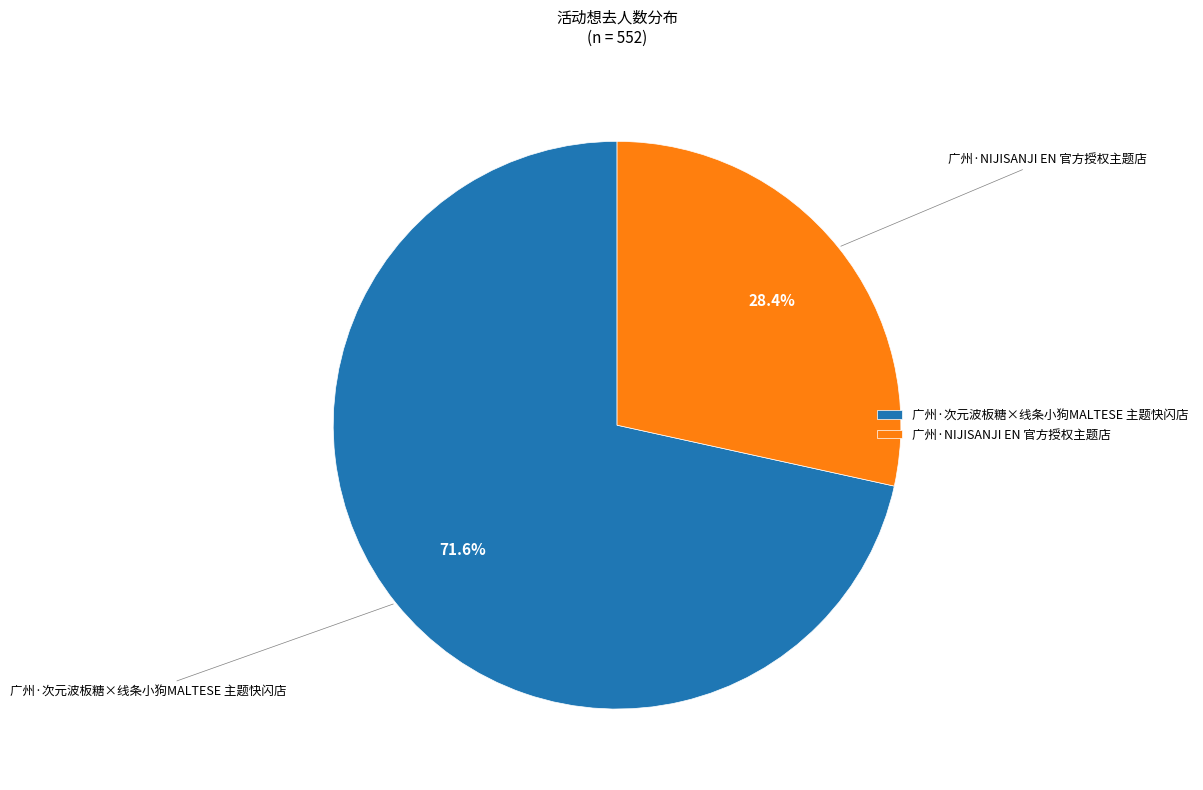

The 广州·NIJISANJI EN 官方授权主题店 slice represents 28% of the pie. True or false?

True